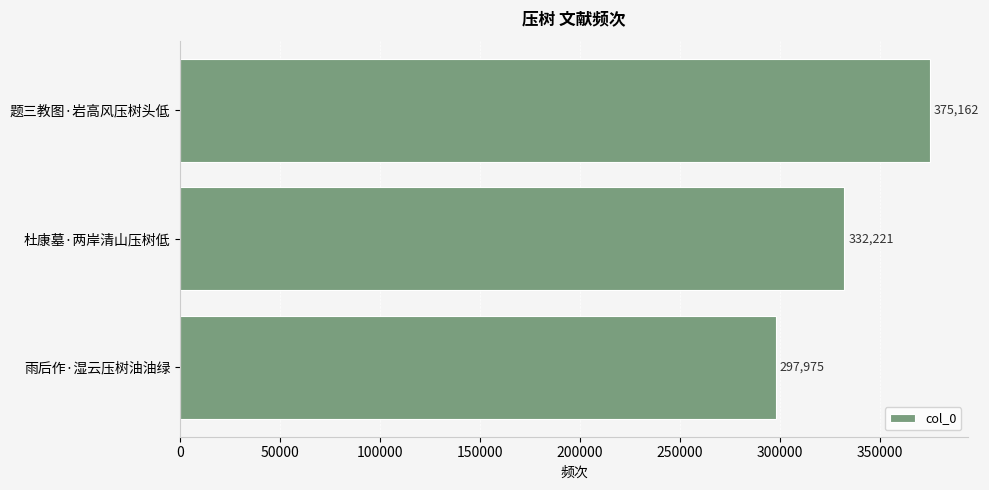

Does the chart contain any negative values?

No